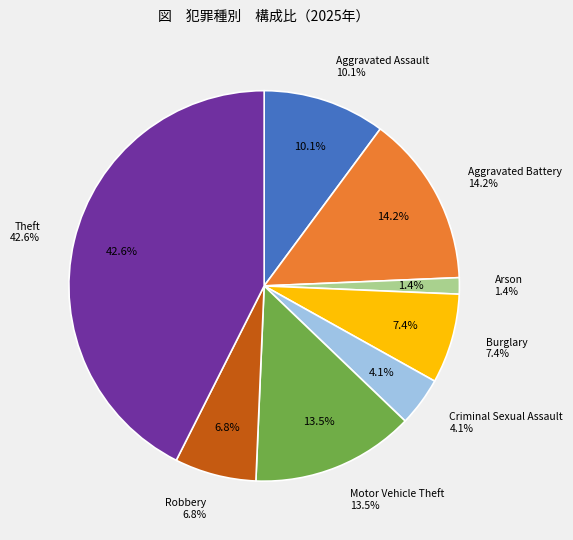

Which slice is the largest?

Theft